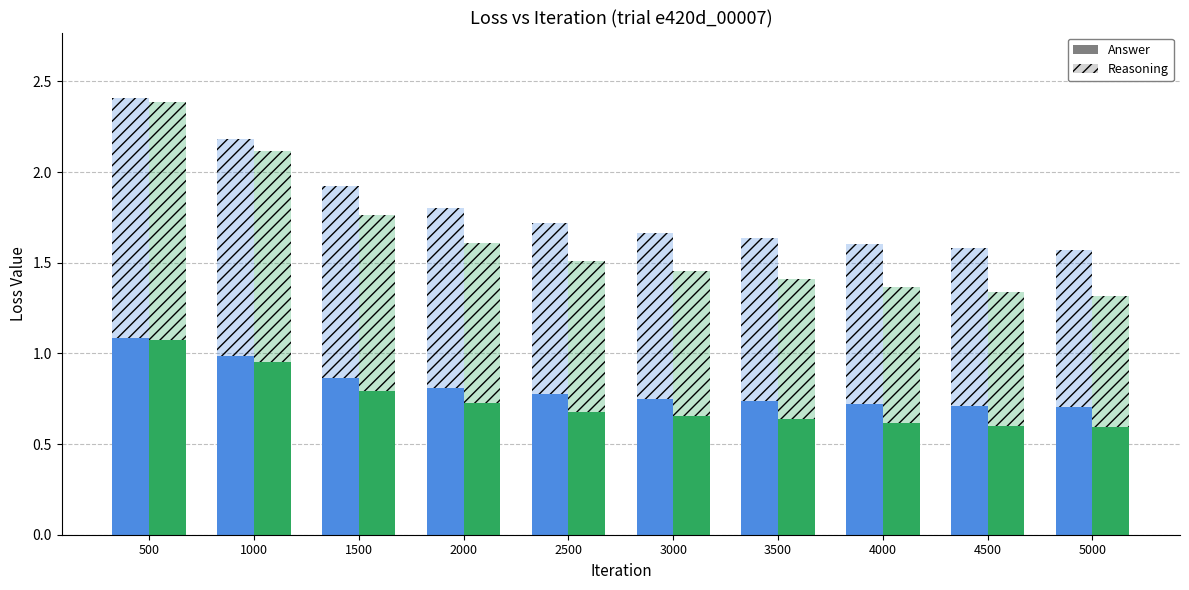

Is it true that train_loss equals 0.7 at 3000?

True